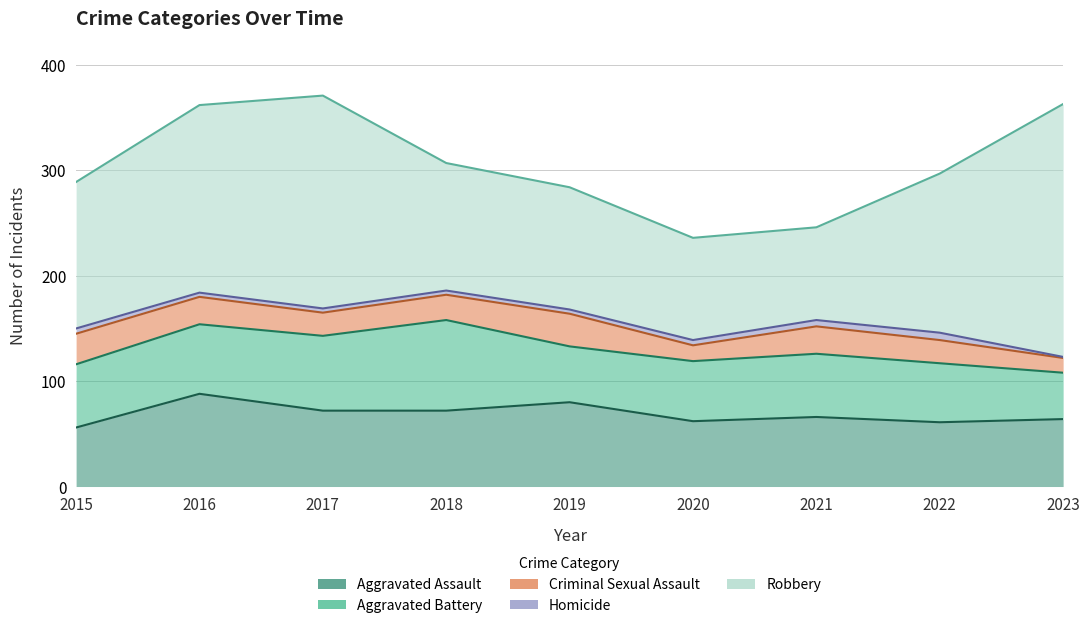

True or false: Robbery and Homicide intersect in this chart.

False